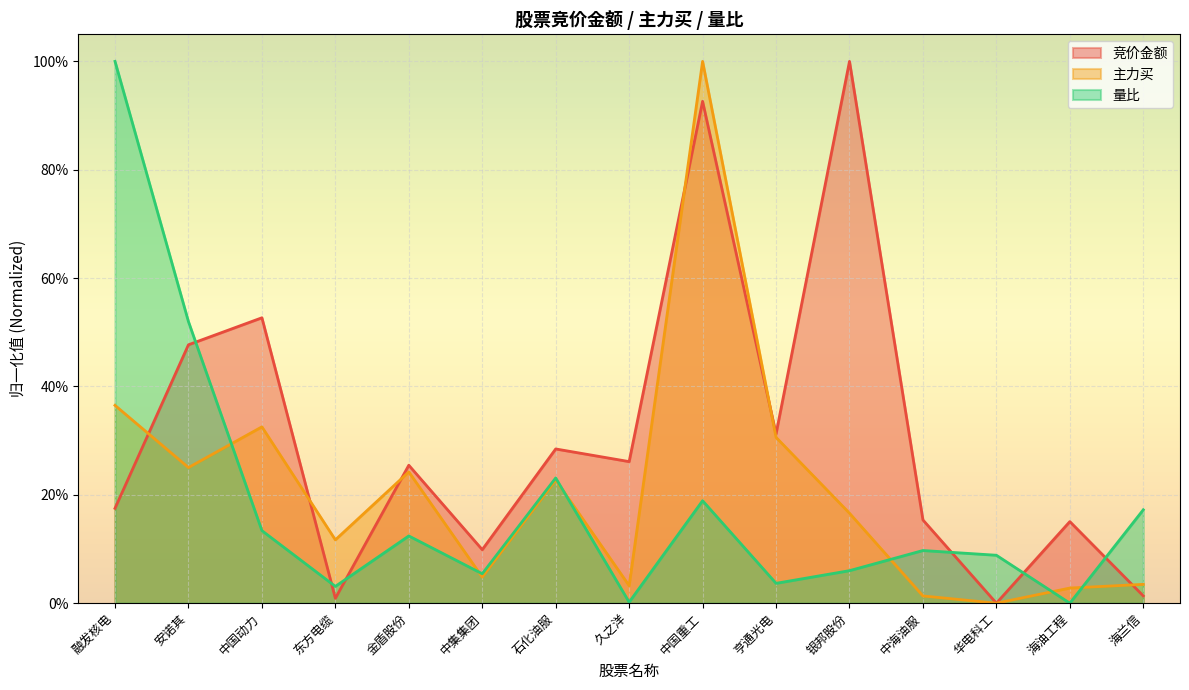

What are all the series names shown in the legend?

竞价金额, 主力买, 量比